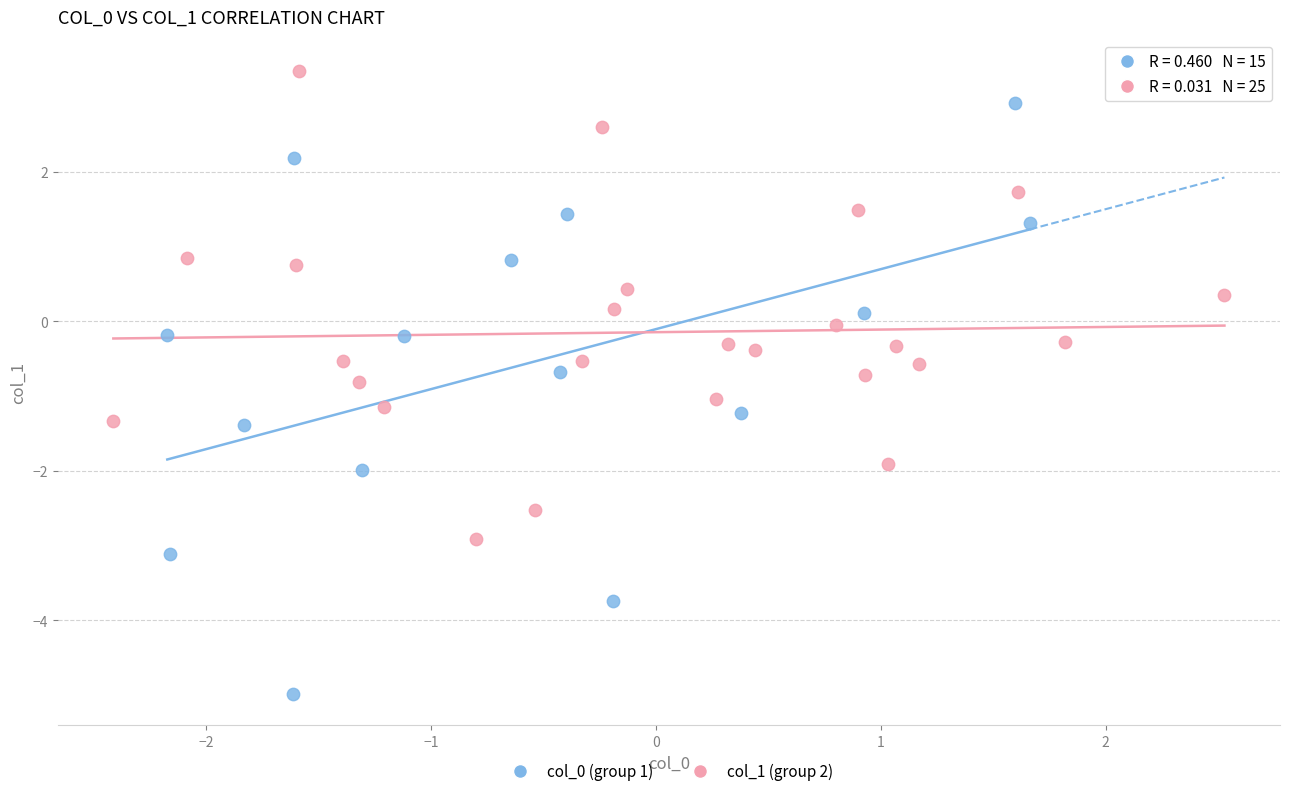

Which series contains the lowest Y value?

col_0 (group 1)